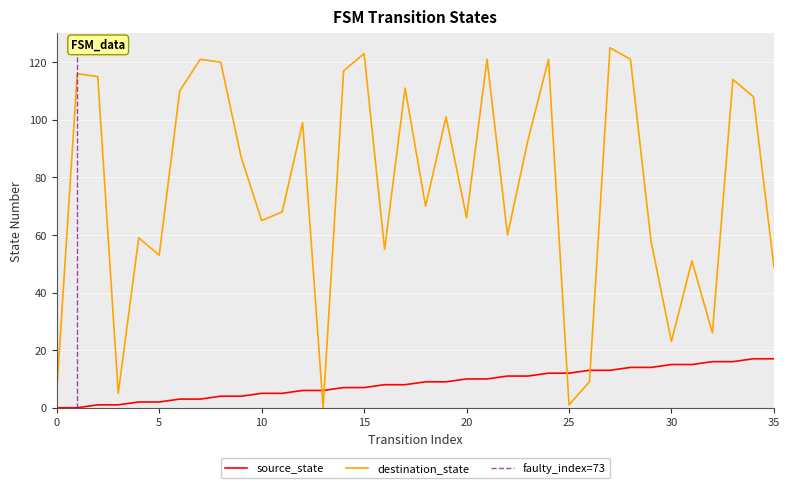

In destination_state, how many points are higher than both neighbors (excluding endpoints)?

12